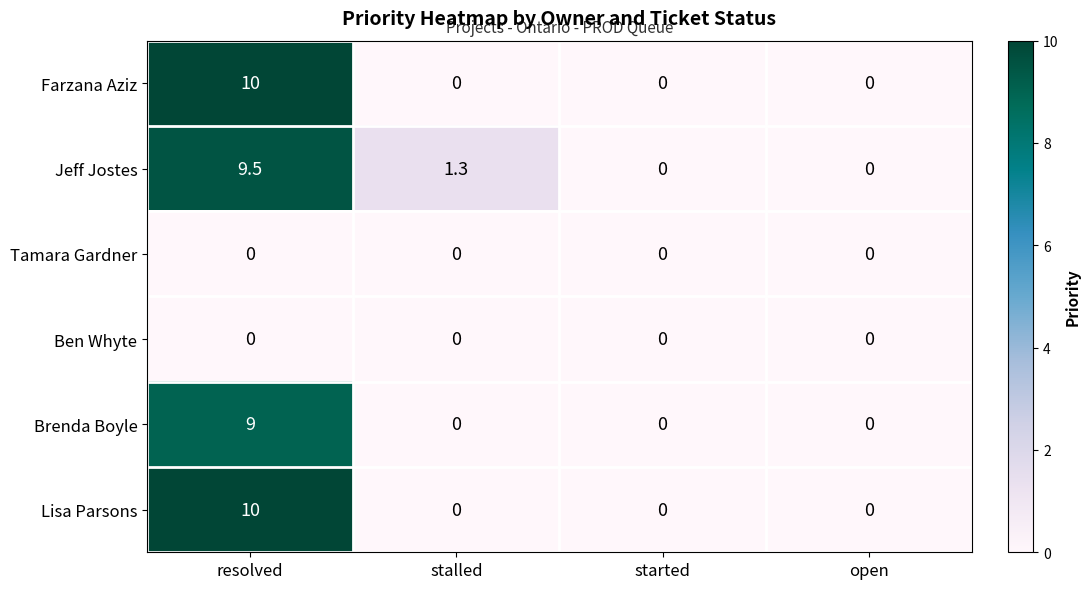

Reading left to right, what are all the values shown in this chart?

Farzana Aziz: resolved=10.0	stalled=0.0	started=0.0	open=0.0
Jeff Jostes: resolved=9.5	stalled=1.3	started=0.0	open=0.0
Tamara Gardner: resolved=0.0	stalled=0.0	started=0.0	open=0.0
Ben Whyte: resolved=0.0	stalled=0.0	started=0.0	open=0.0
Brenda Boyle: resolved=9.0	stalled=0.0	started=0.0	open=0.0
Lisa Parsons: resolved=10.0	stalled=0.0	started=0.0	open=0.0